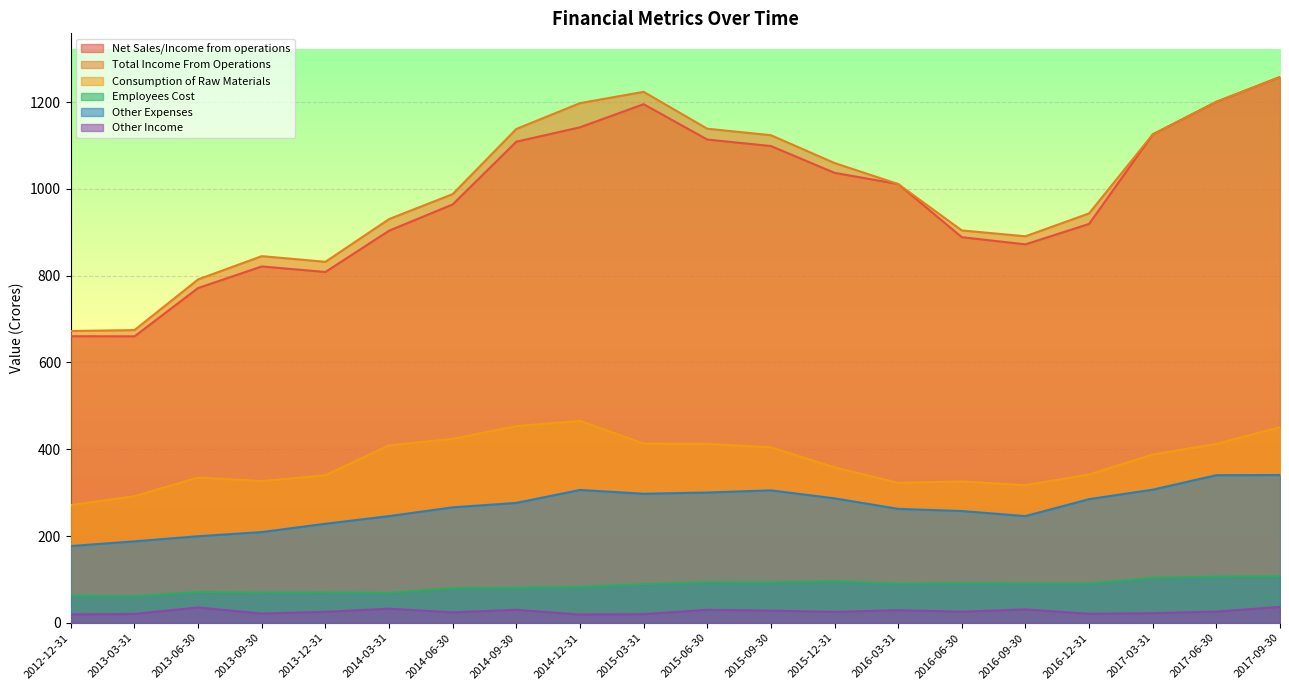

Where is the first local minimum for Employees Cost?

2013-03-31